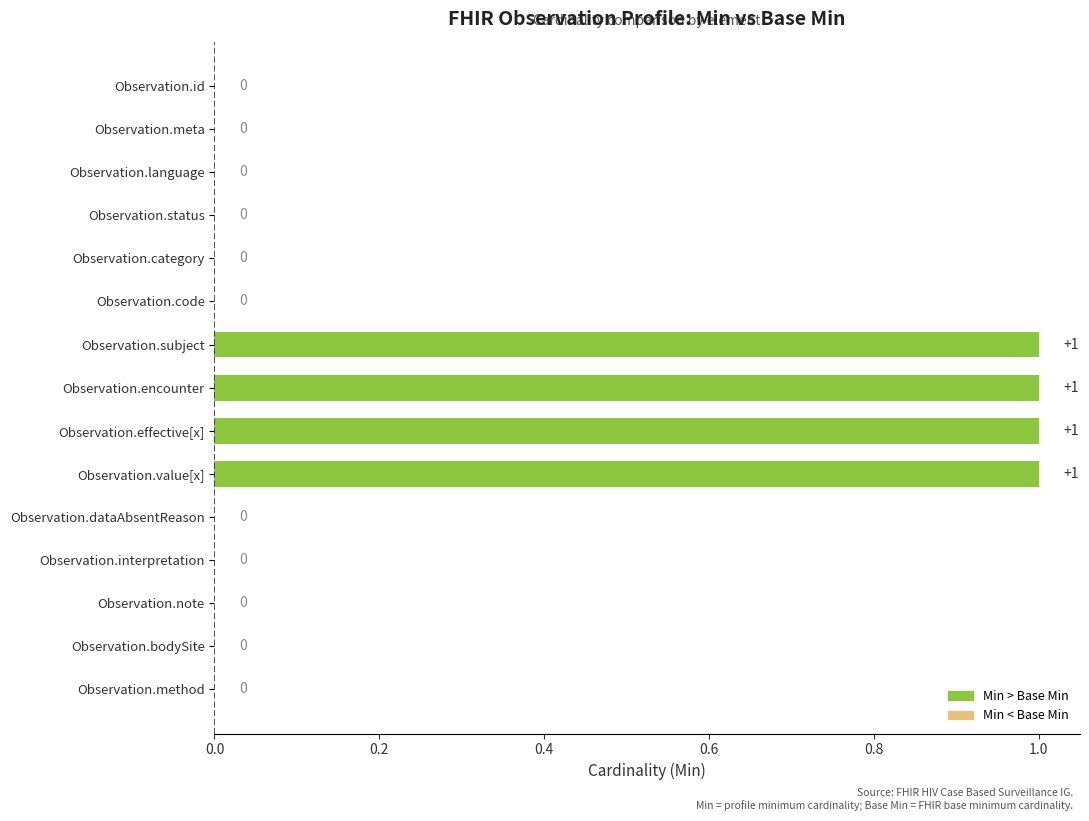

Which series changed the most between Observation.id and Observation.subject?

Min